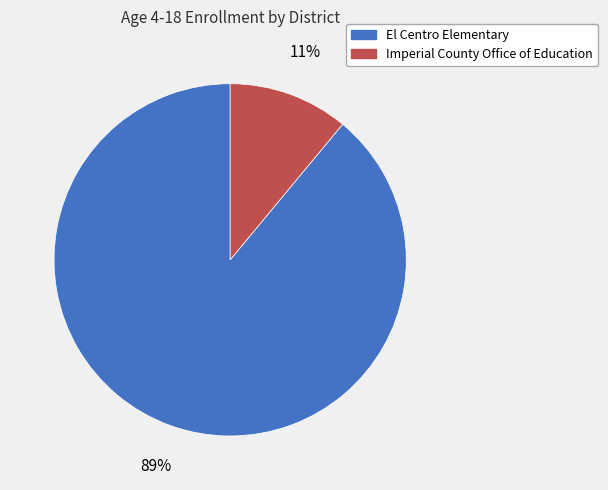

To the nearest percent, what is the difference between the largest and smallest slice percentages?

78%